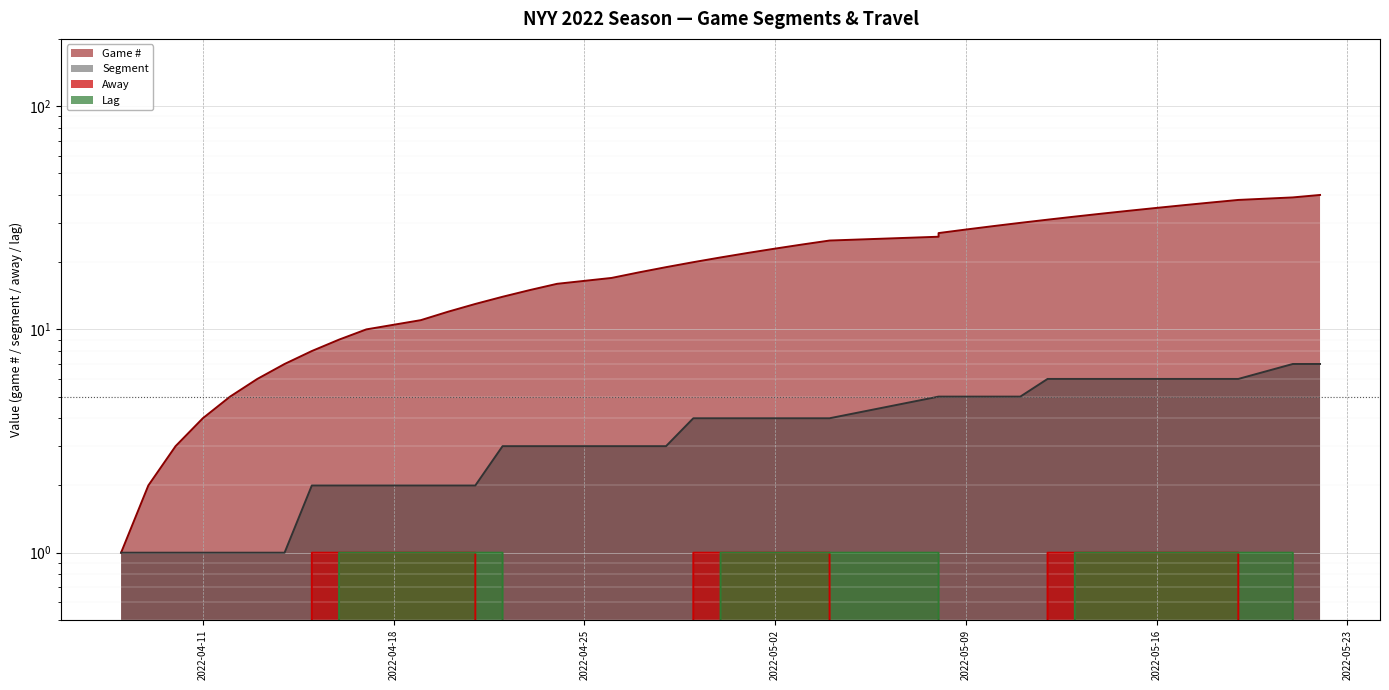

What is the sum of all Lag values?

20